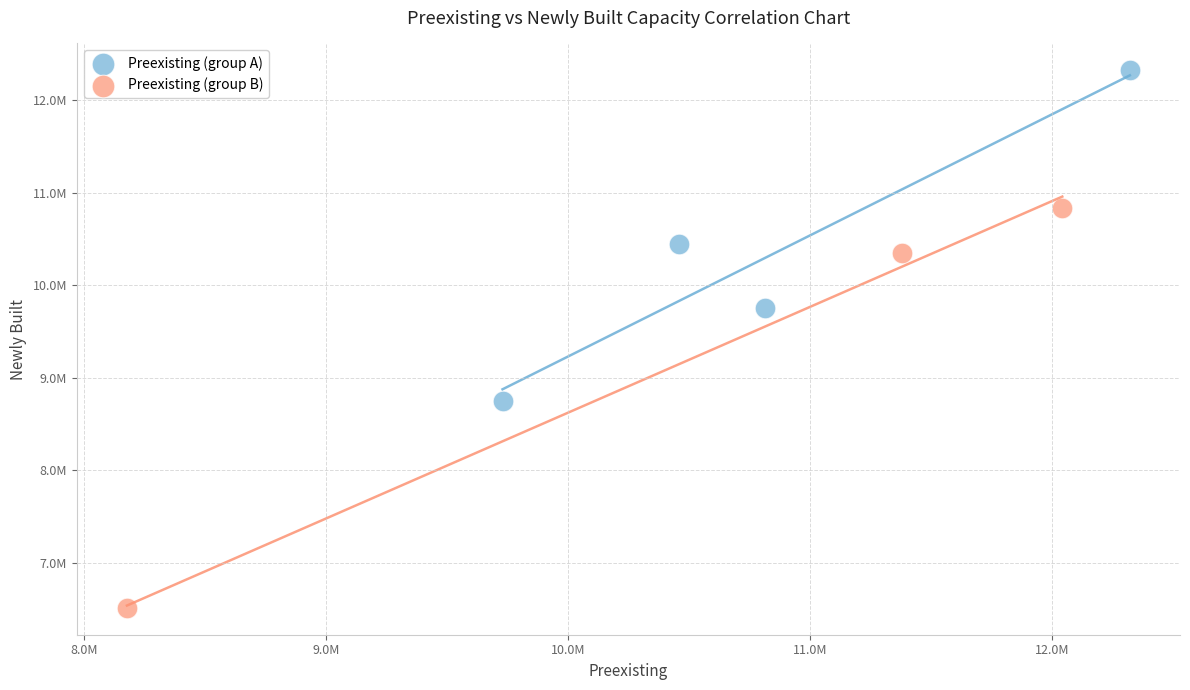

Which series has the widest spread of Y values?

Preexisting (group B)